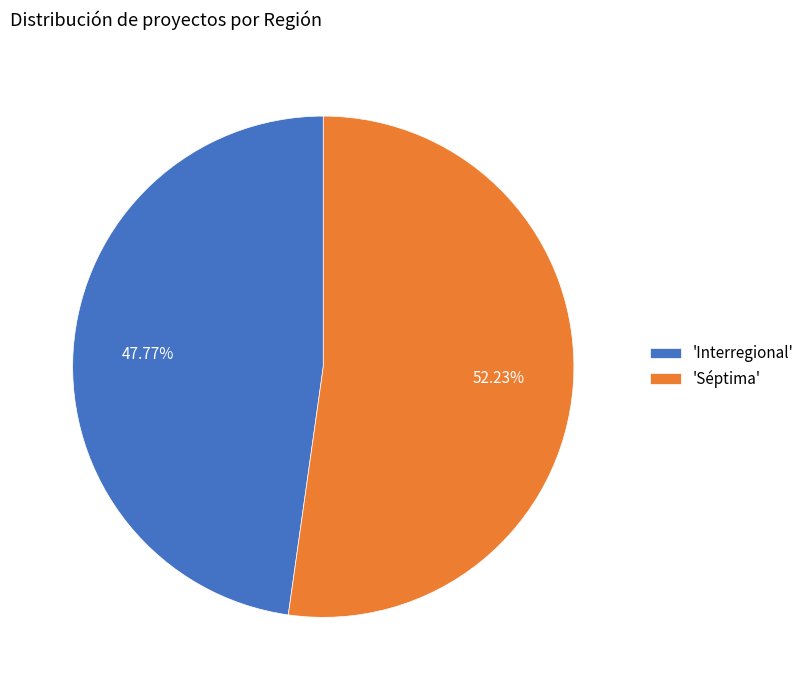

Approximately how many times larger is the value at 'Séptima' compared to 'Interregional'?

1.1